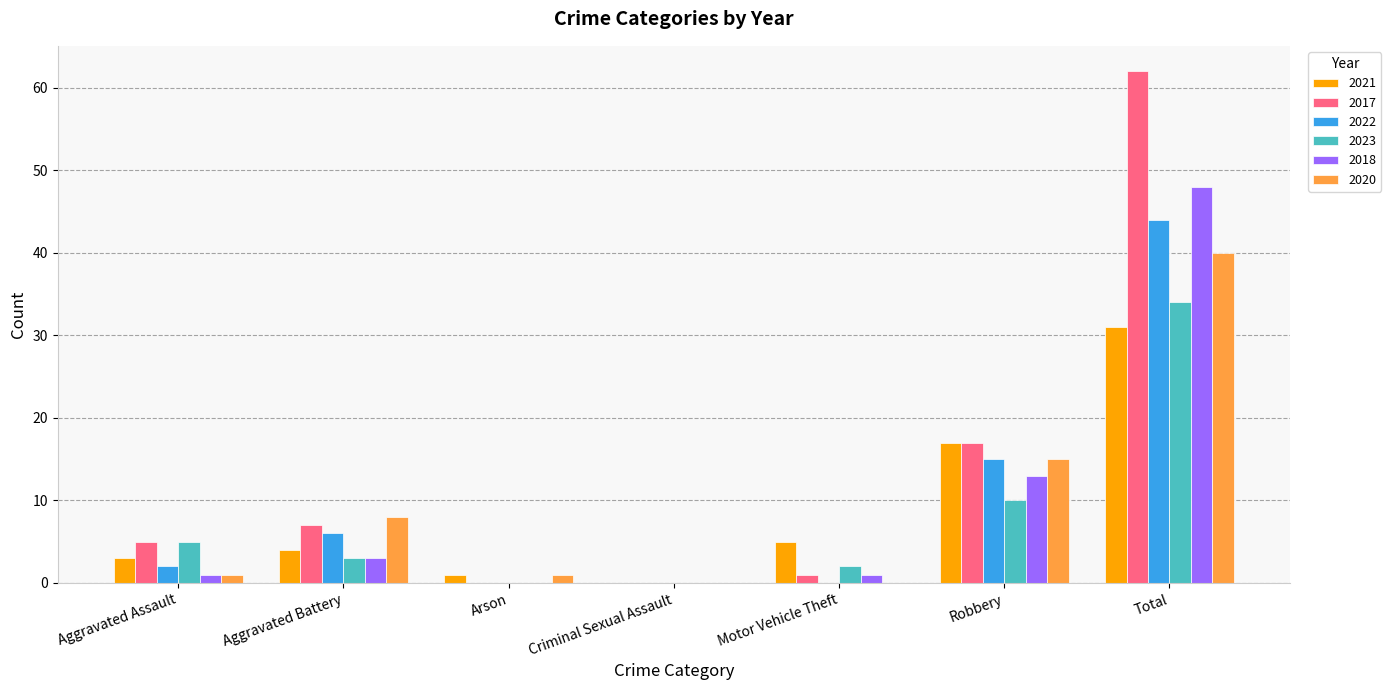

Count the number of categories in the chart.

7